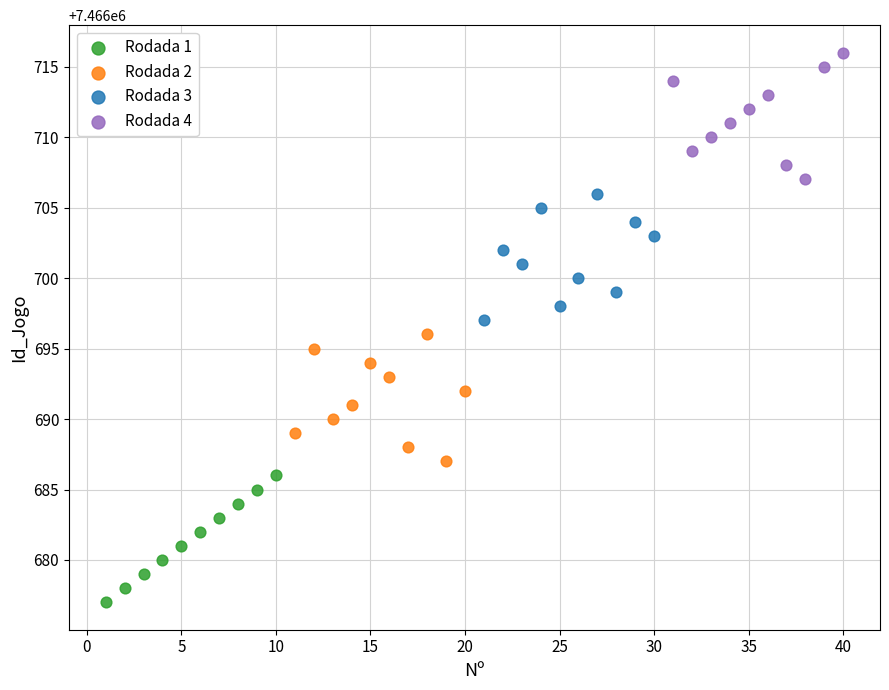

Which series reaches the maximum Y coordinate?

Rodada 4